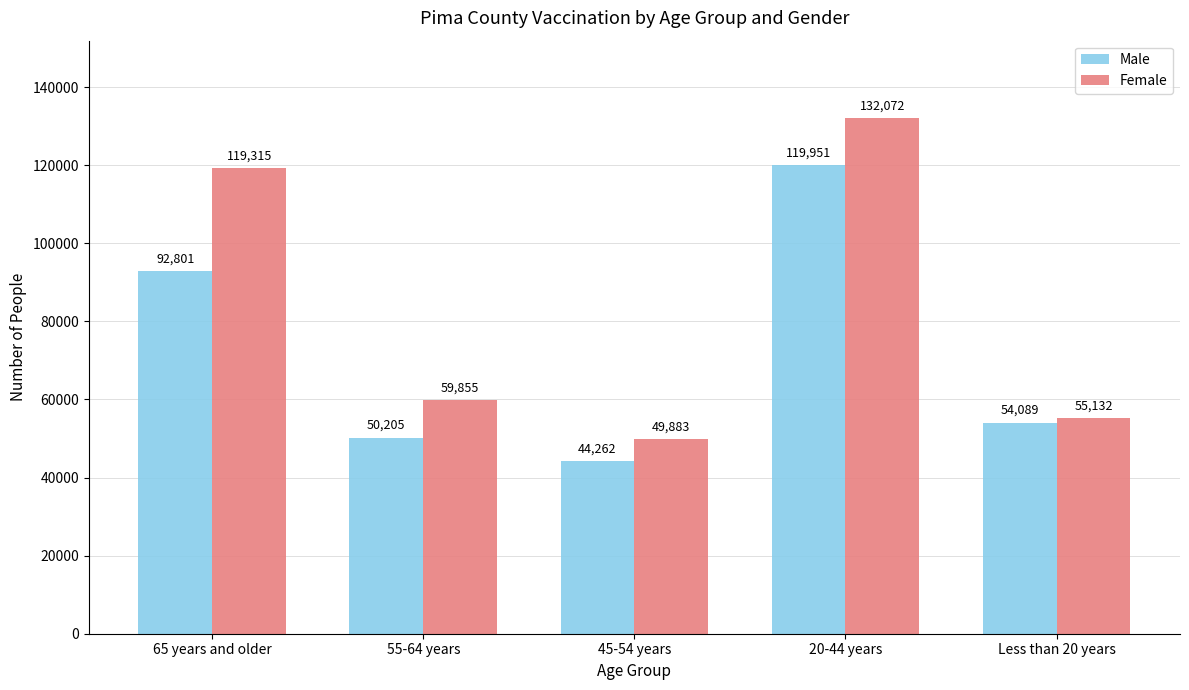

Which series has the widest spread of values?

Female